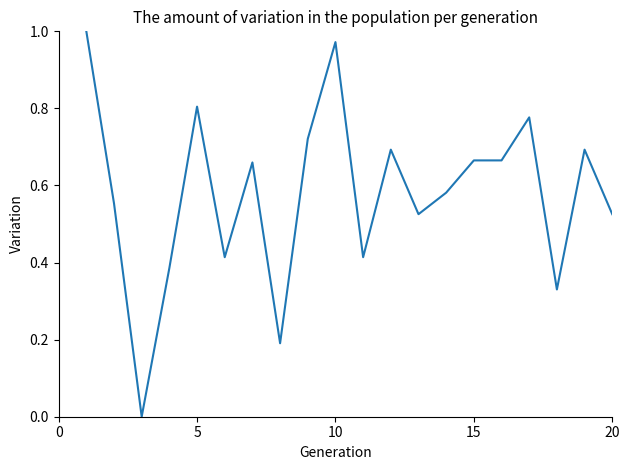

True or false: the data shows 0.3 at 15.

False